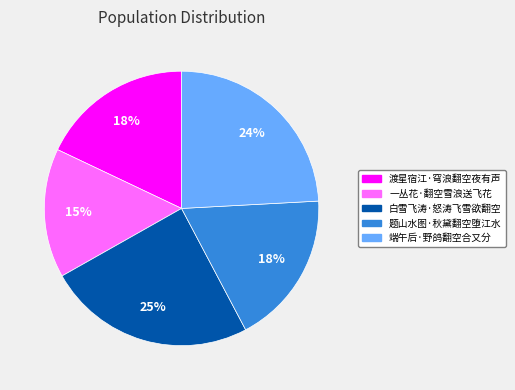

Approximately how many times larger is the value at 白雪飞涛·怒涛飞雪欲翻空 compared to 题山水图·秋黛翻空堕江水?

1.4